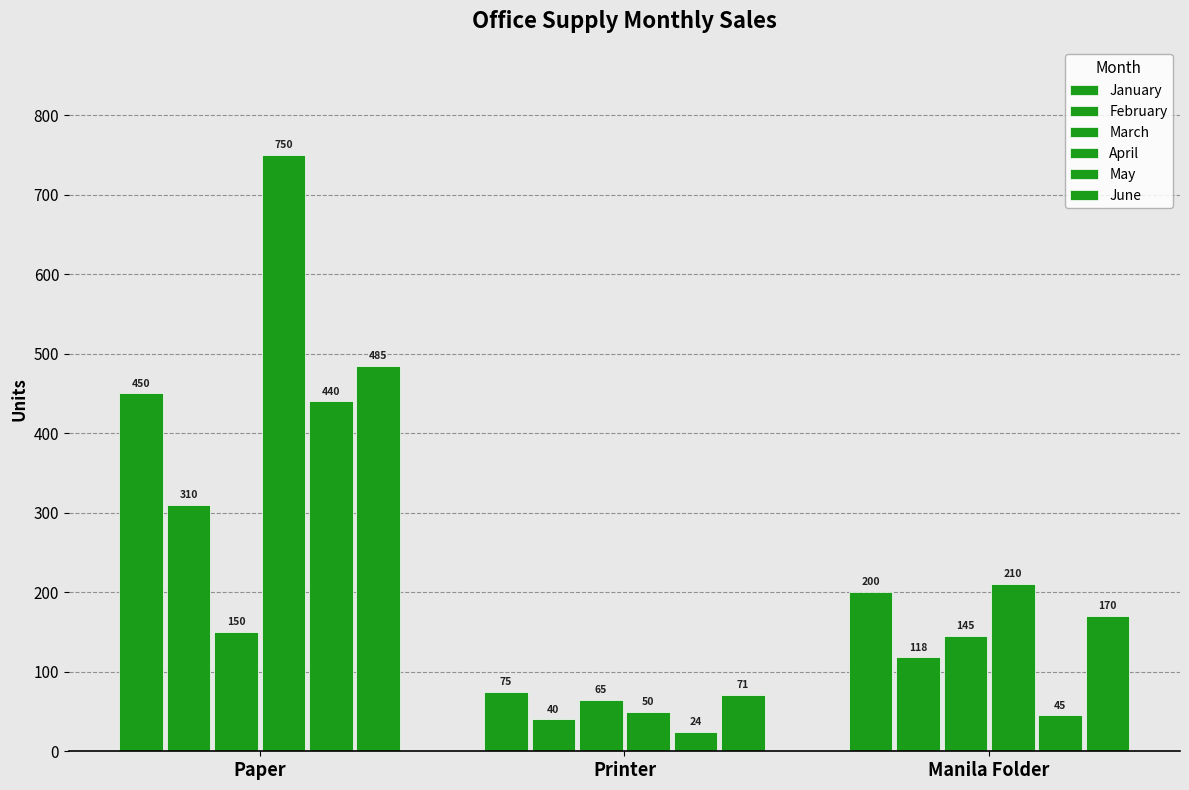

Between Paper and Manila Folder, which series saw the biggest shift?

April